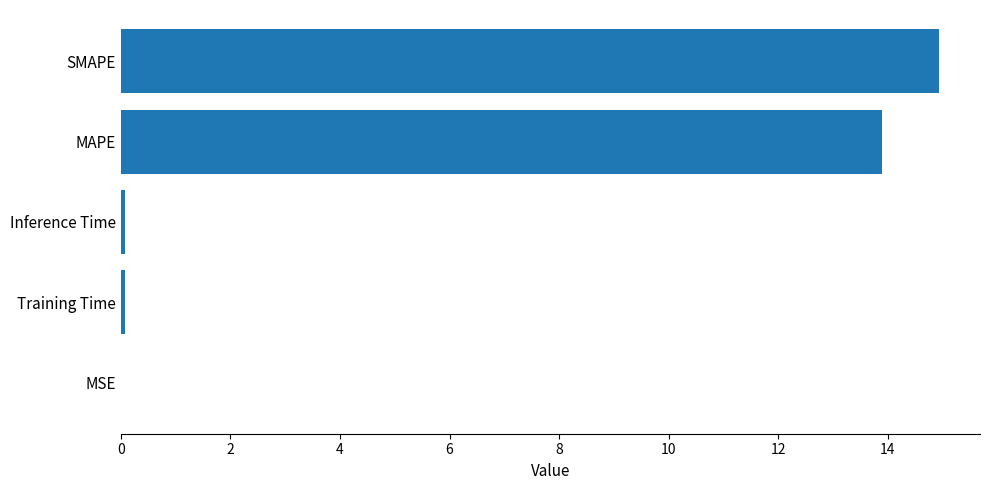

The chart shows a value of 14.9 at SMAPE. True or false?

True